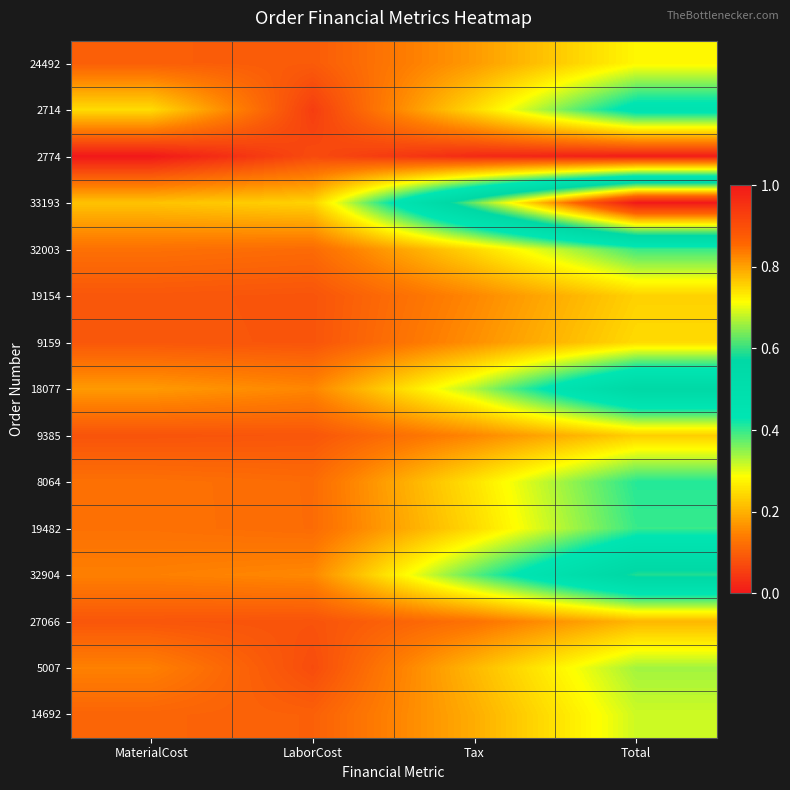

Which series has the widest spread of values?

33193